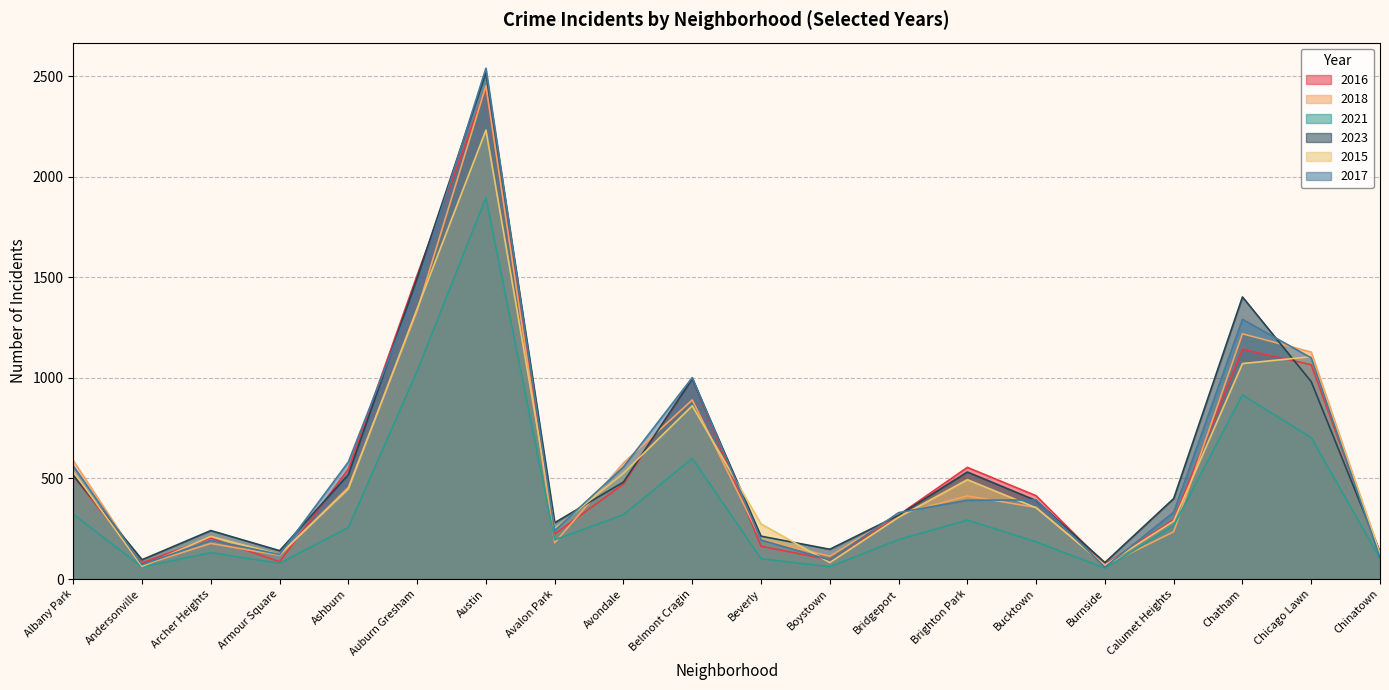

What is the spread (max minus min) of values at Burnside?

28